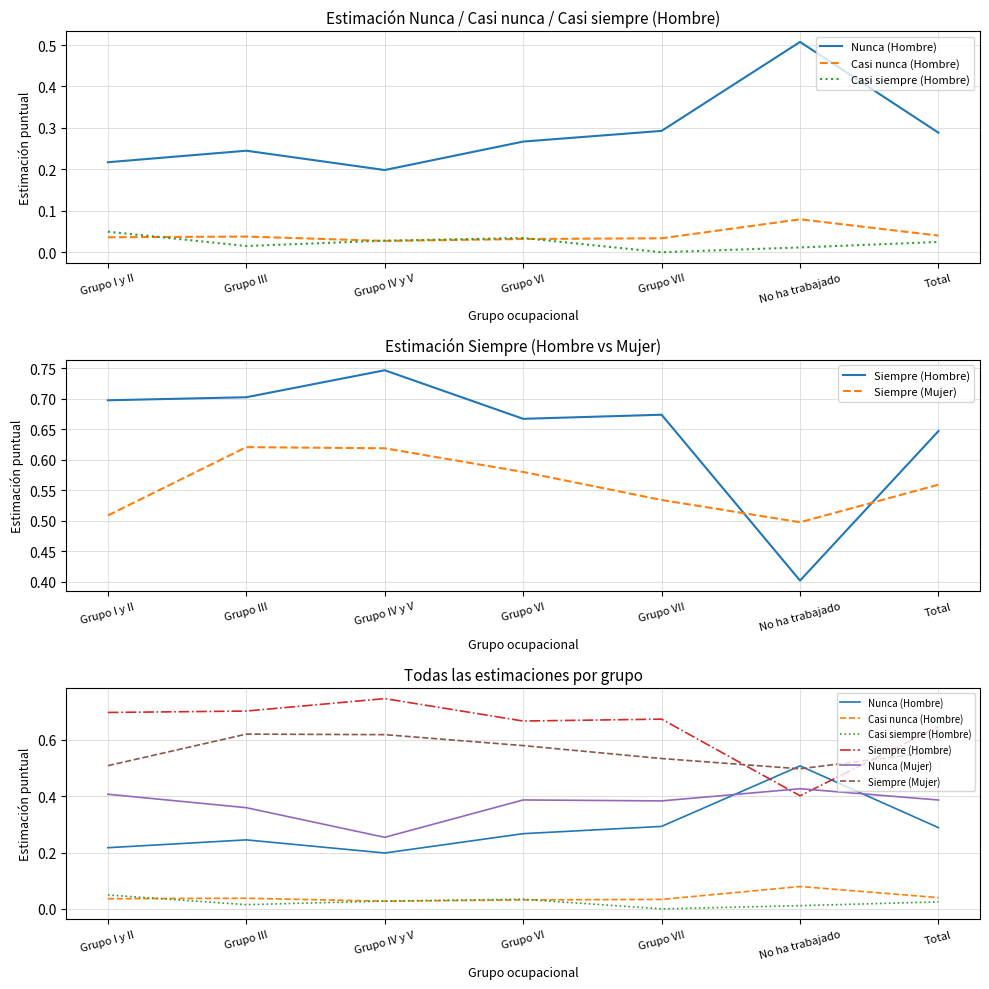

Which series has the widest spread of values?

Siempre (Hombre)